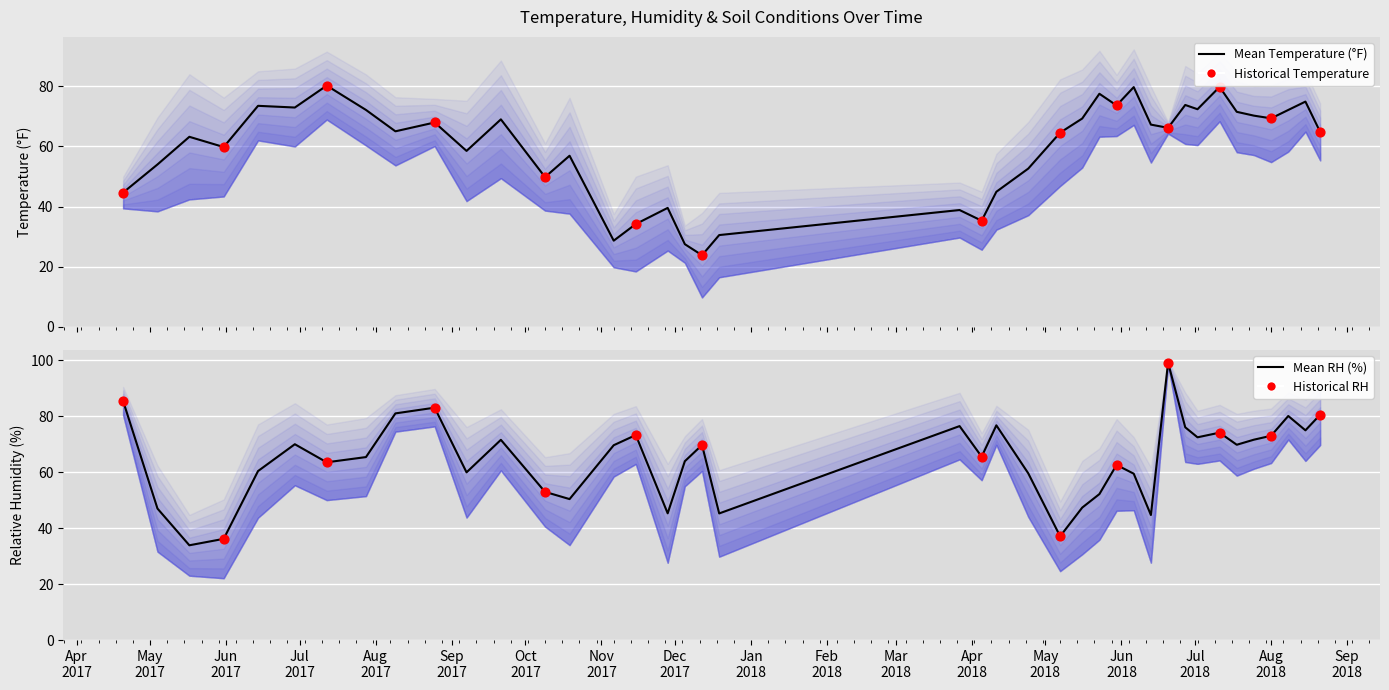

What is the total value across all series at 2017-05-31?

254.3